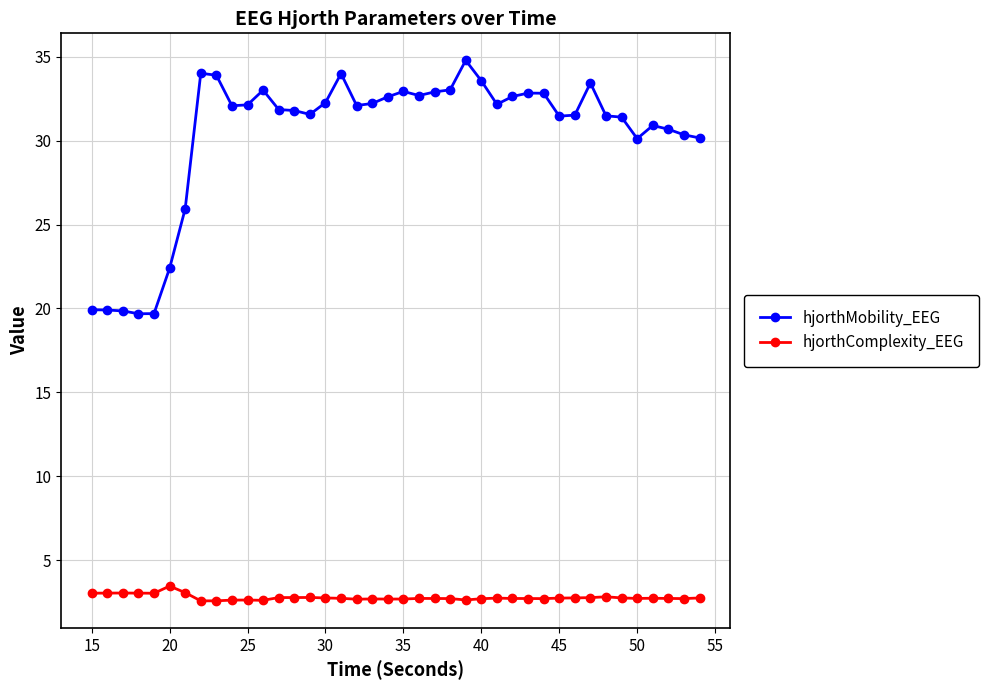

True or false: hjorthMobility_EEG and hjorthComplexity_EEG cross at least once.

False